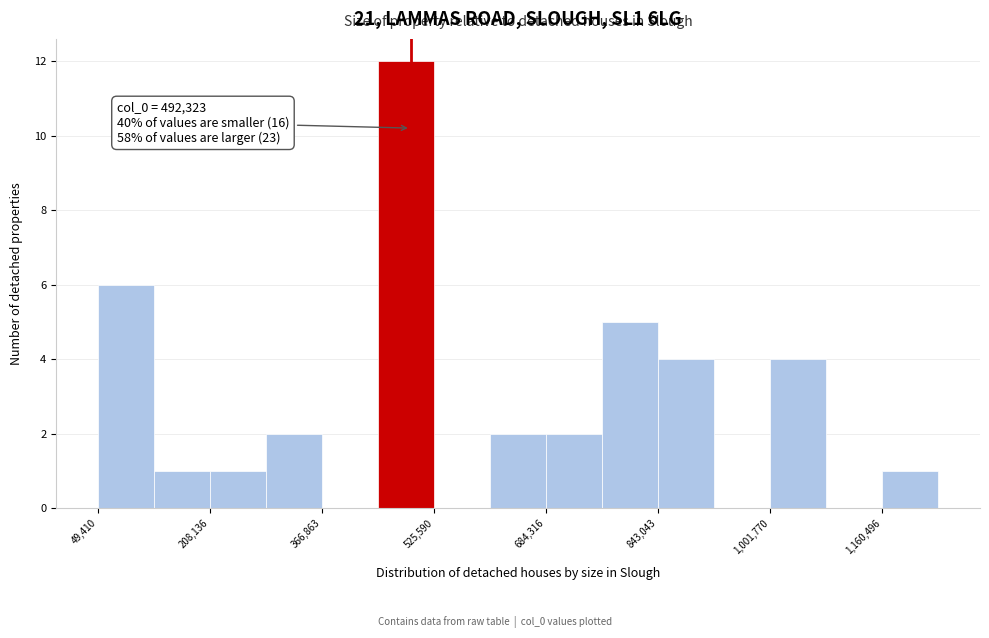

Around what value on the x-axis is the tallest bar? Give the approximate position of its centre, as read against the axis.

480000